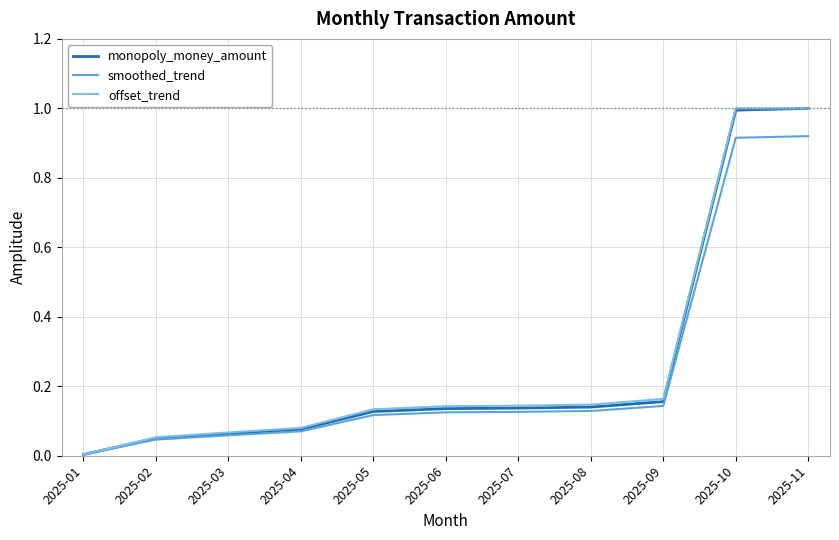

The value of monopoly_money_amount at 2025-10 is 1.0. True or false?

True